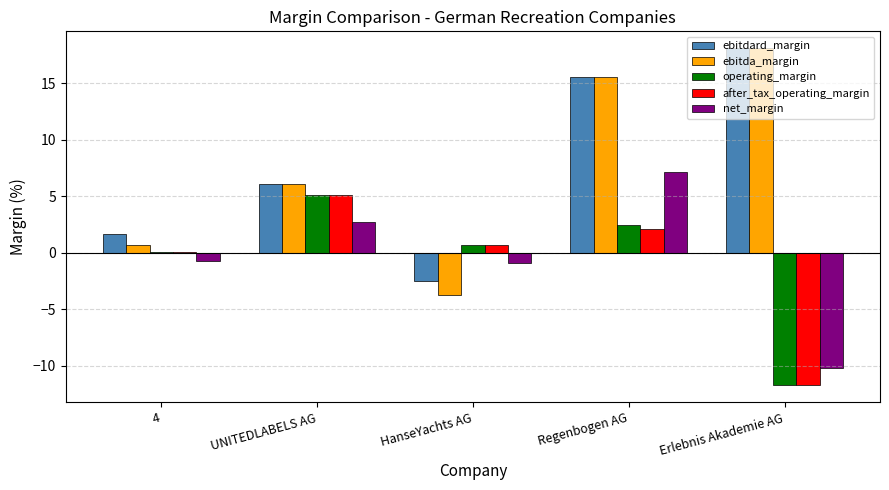

What is the sum of the operating_margin values at Regenbogen AG and HanseYachts AG?

3.1